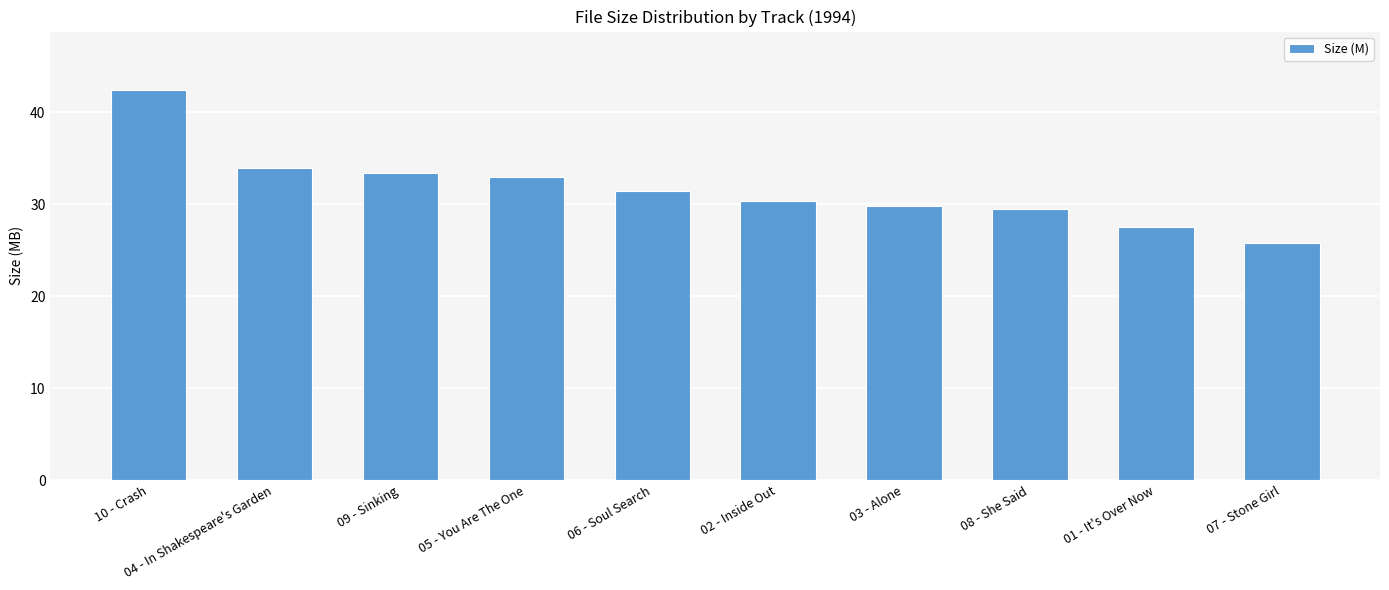

What is the sum of the values at 06 - Soul Search and 03 - Alone?

61.2